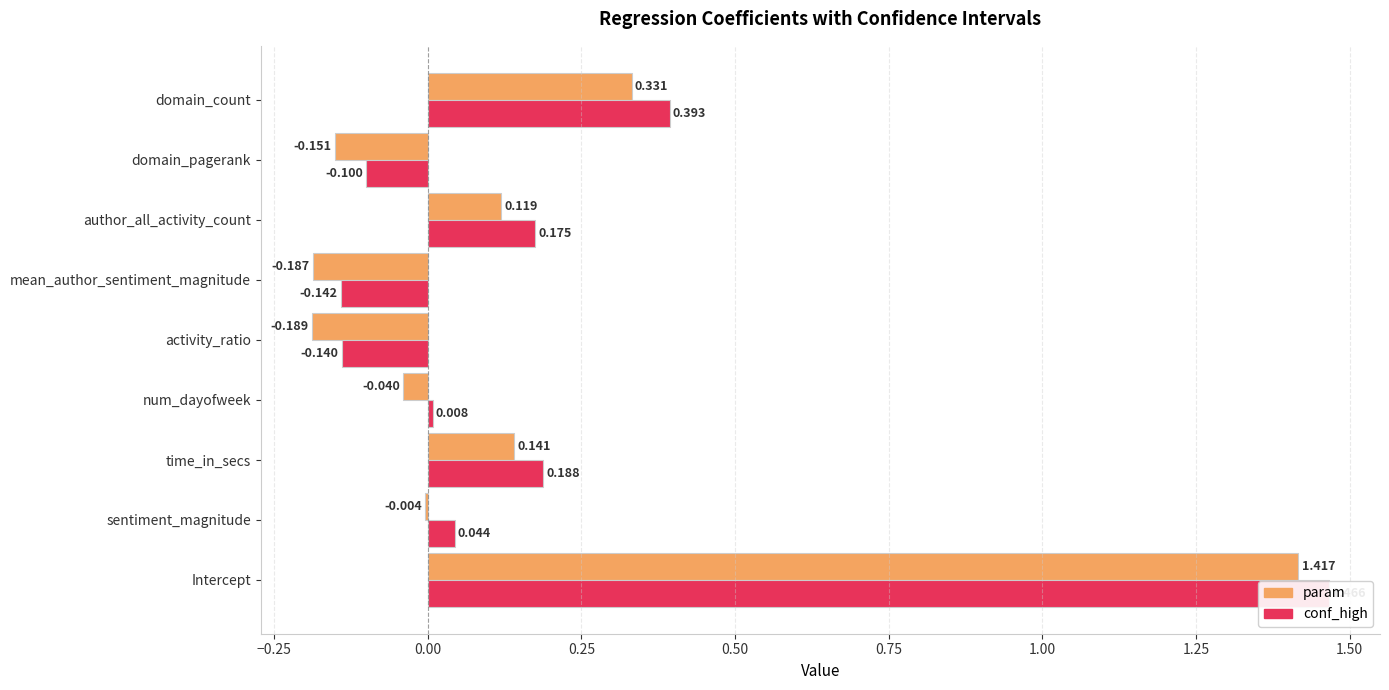

What are all the series names shown in the legend?

param, conf_high